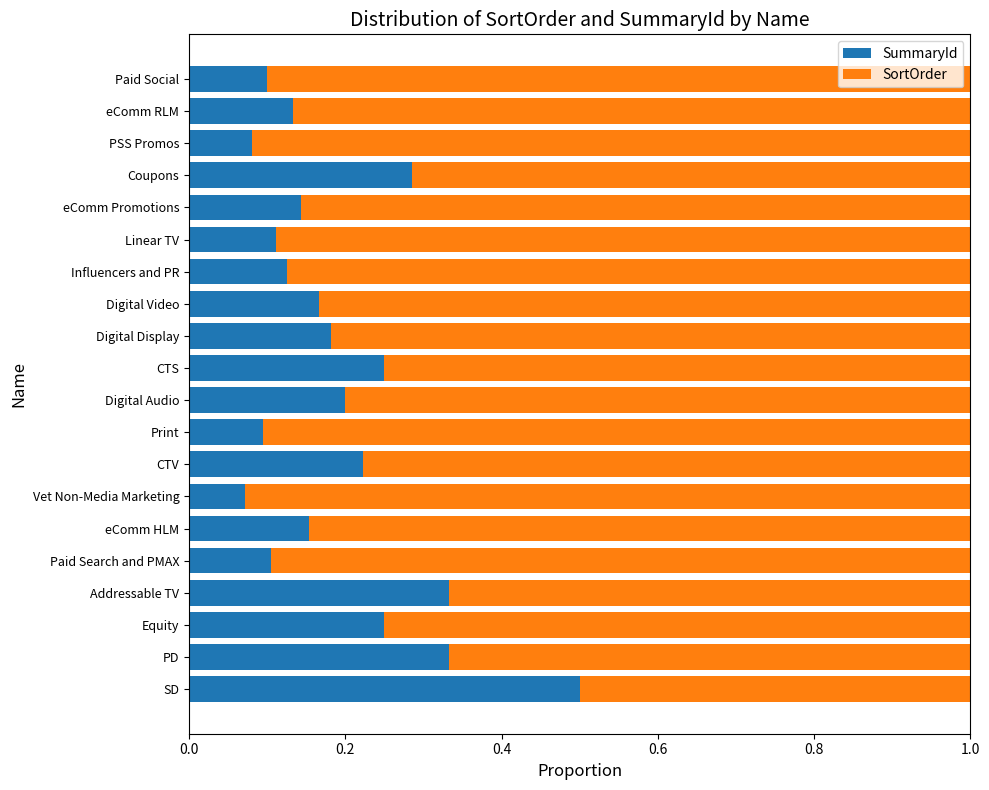

What is the total value across all series at Digital Video?

1.0